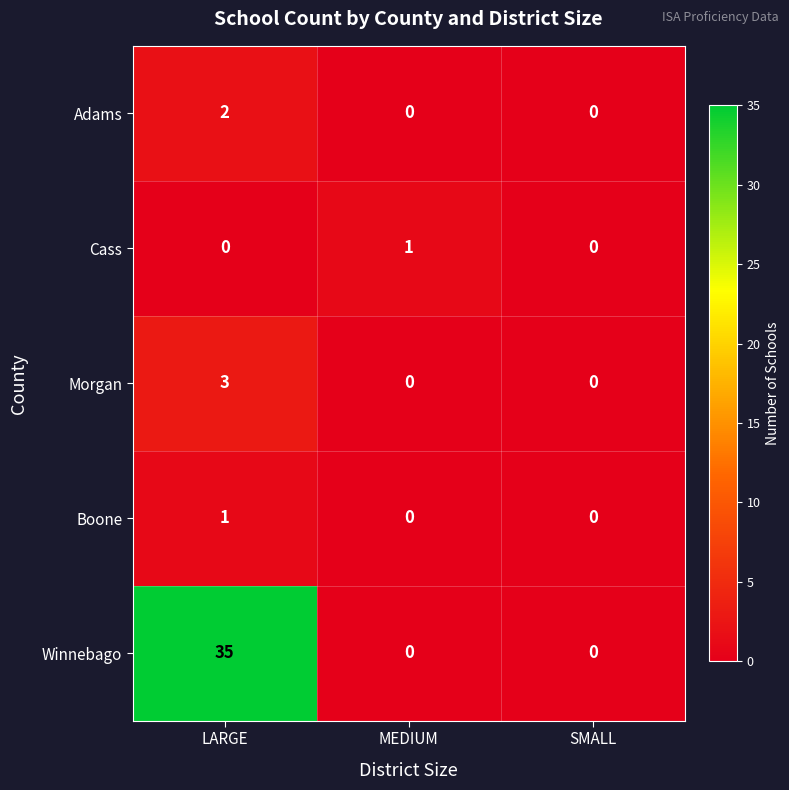

What is the sum of all Morgan values?

3